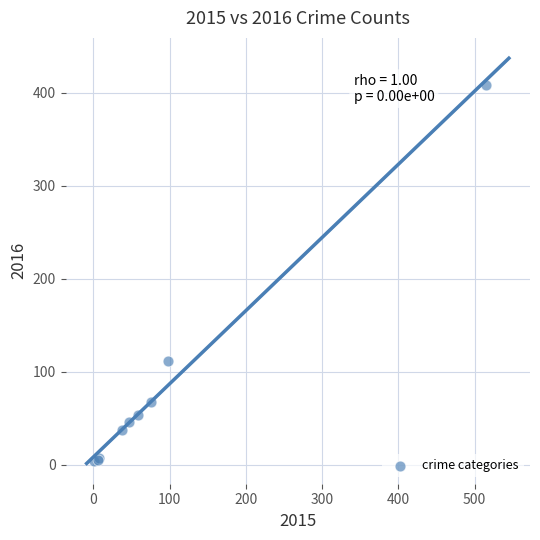

What Y value in the scatter plot is closest to 206?

112